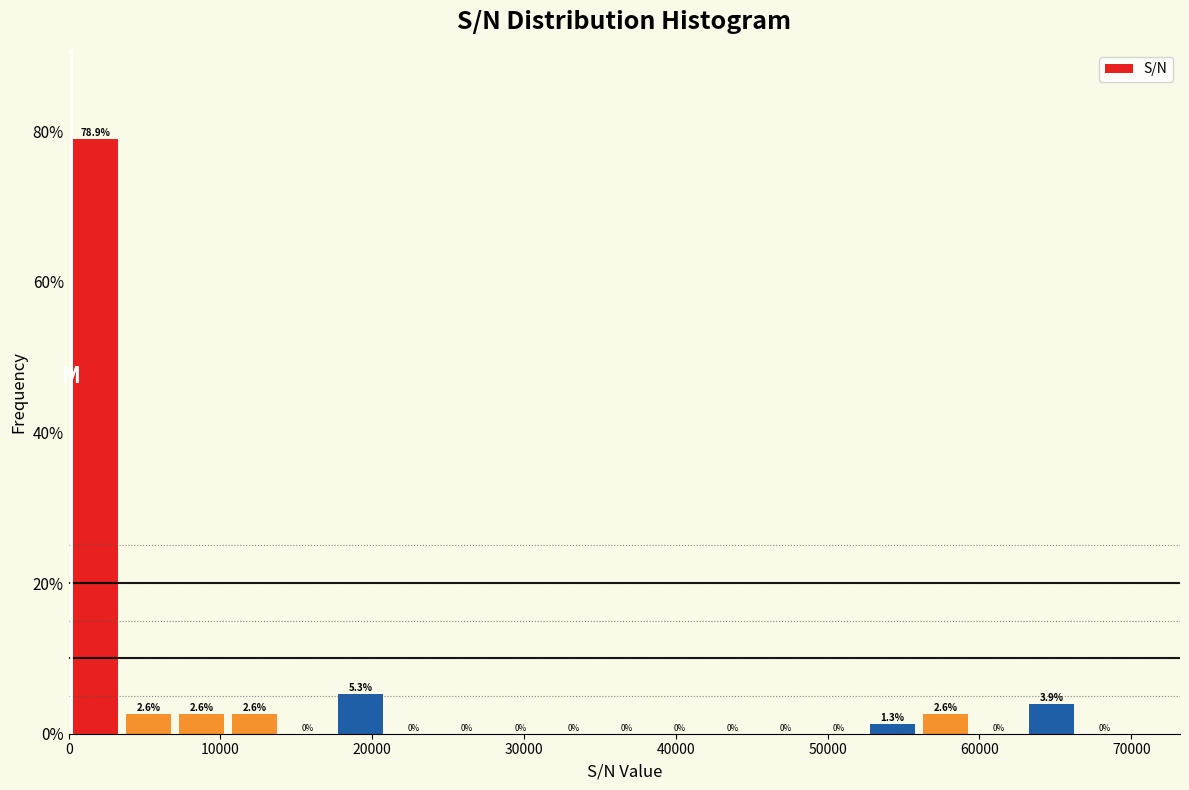

Read against the x-axis, roughly where is the centre of the tallest bar?

2000